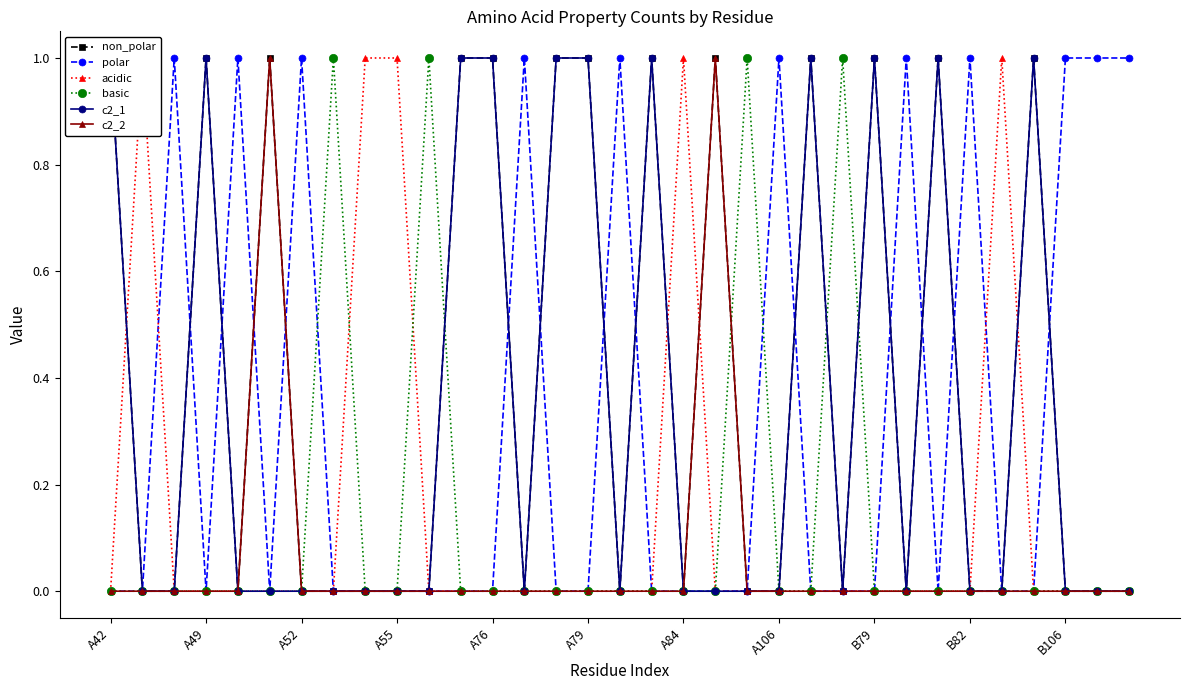

Is this an area chart (filled region under the line)?

No